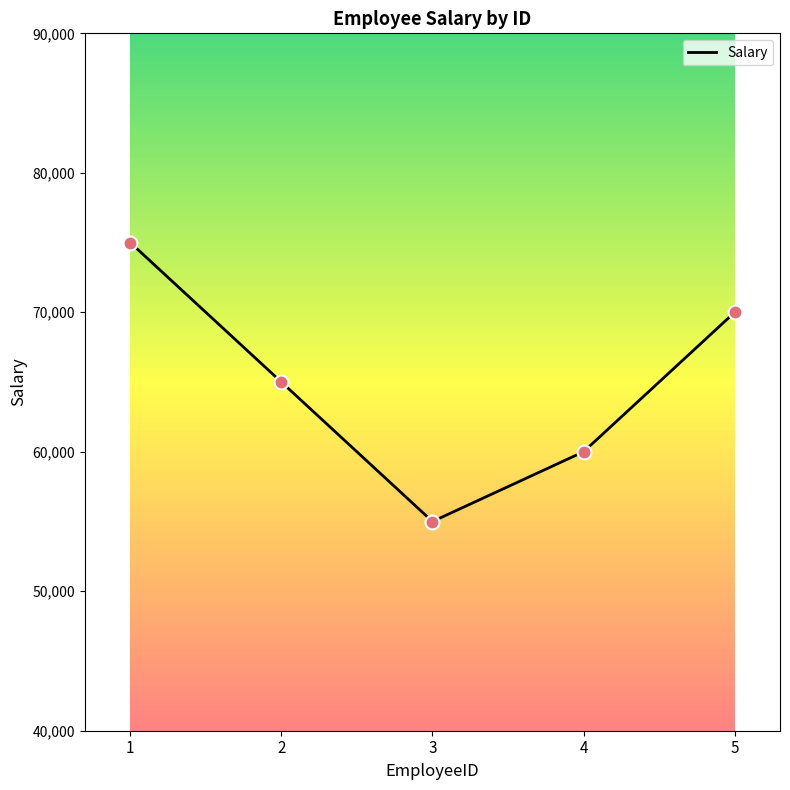

Between 2 and 5, which is larger?

5